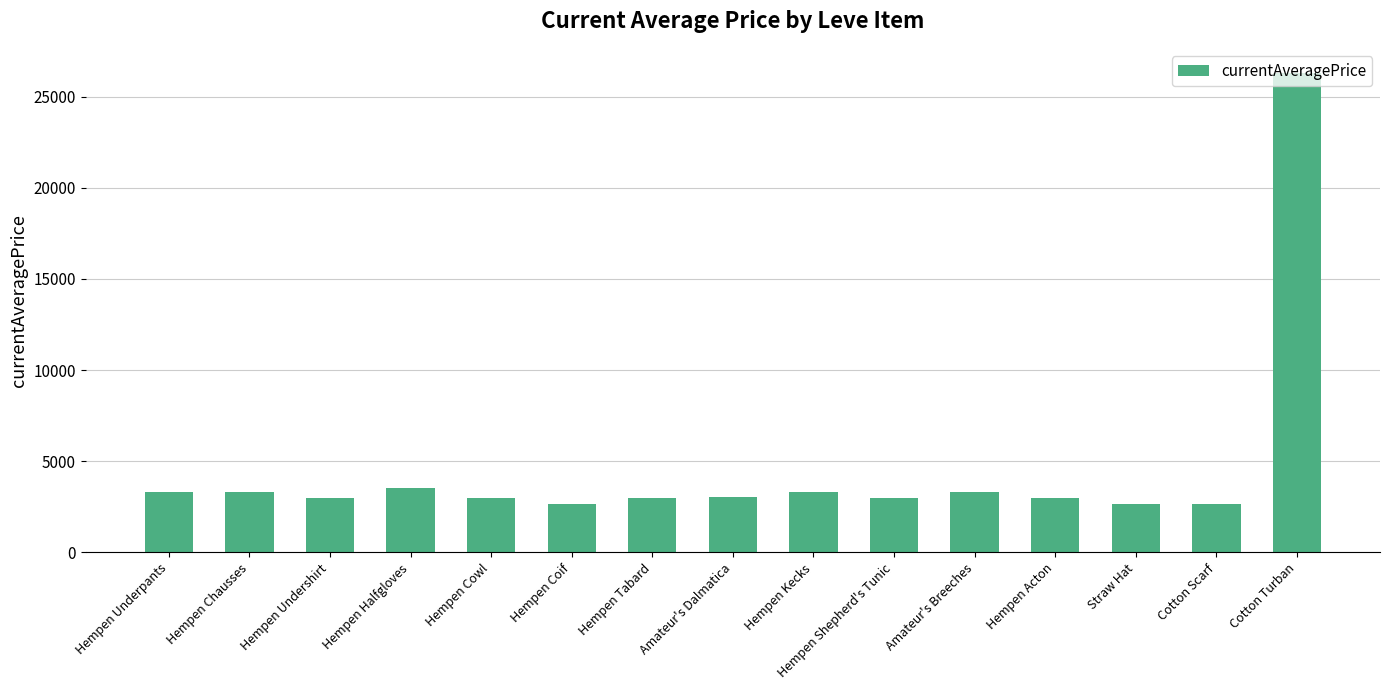

What is the minimum value shown in the chart?

2658